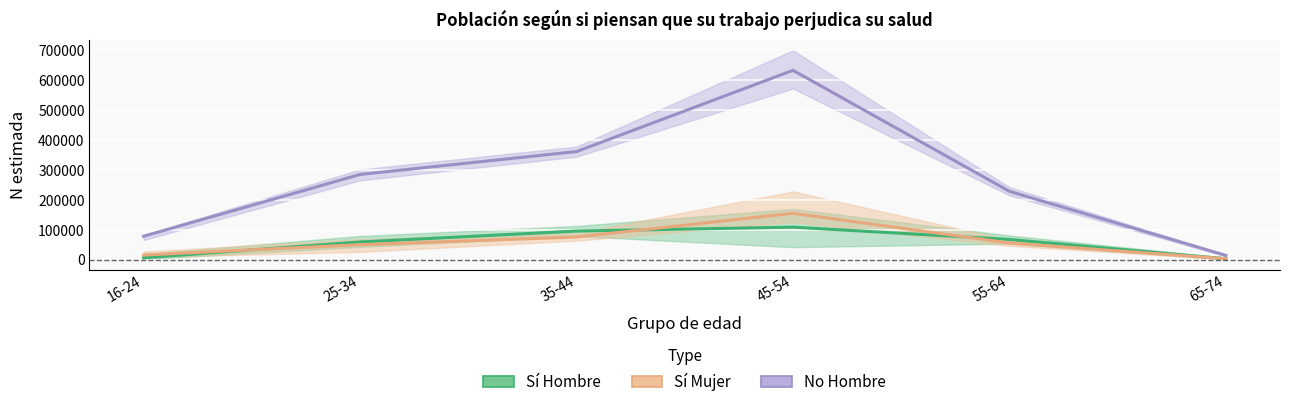

Rank the categories by Sí Mujer (N estimada) value from highest to lowest.

45-54, 35-44, 55-64, 25-34, 16-24, 65-74